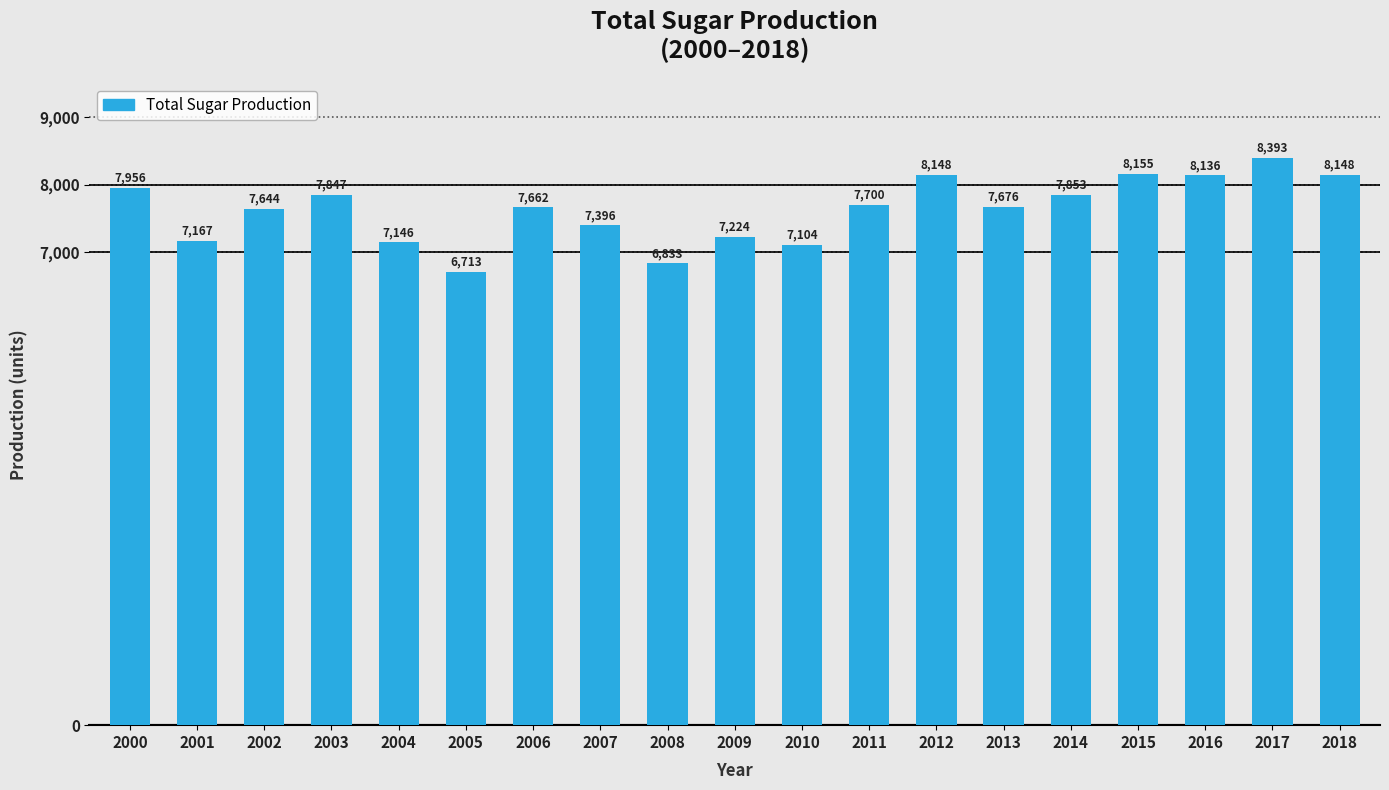

What is the change in value from 2002 to 2005?

-931